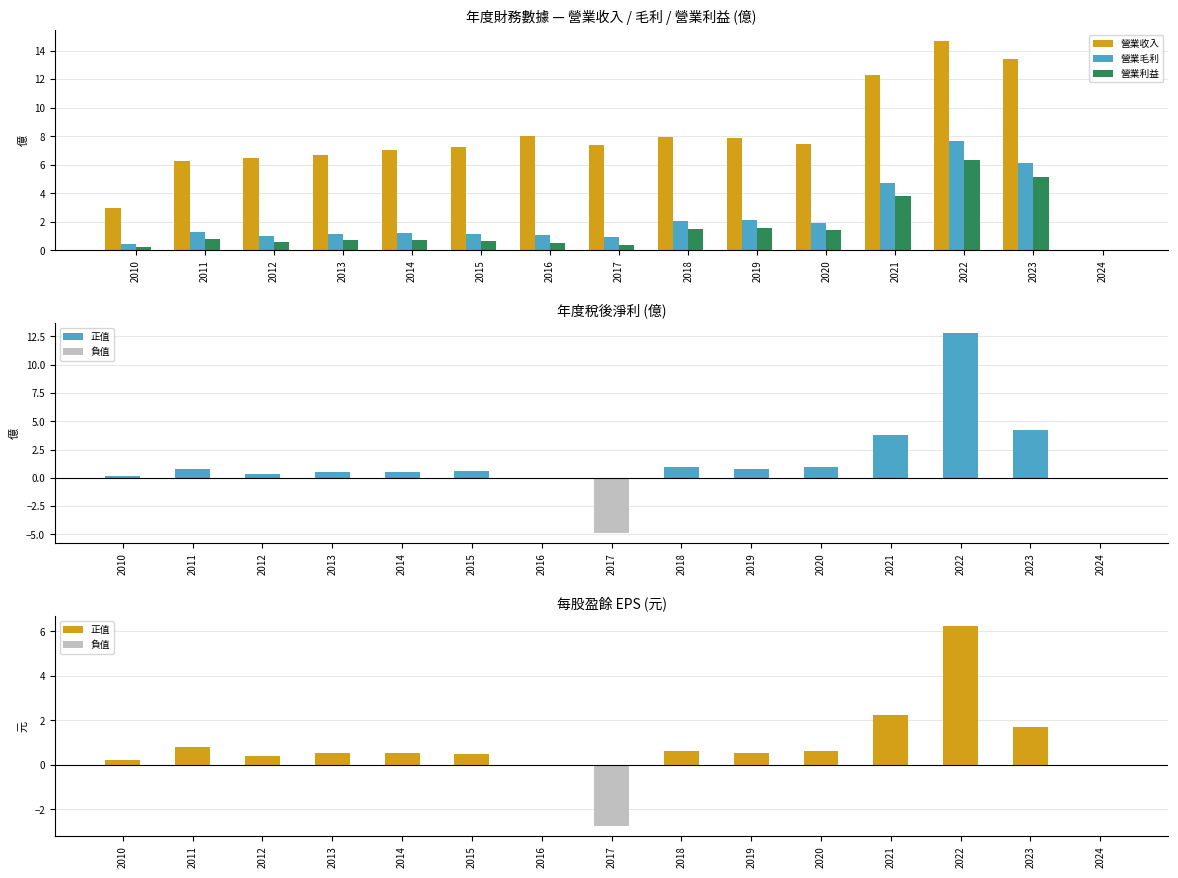

What is the difference between the second highest and minimum values in the 營業毛利 series?

6.1